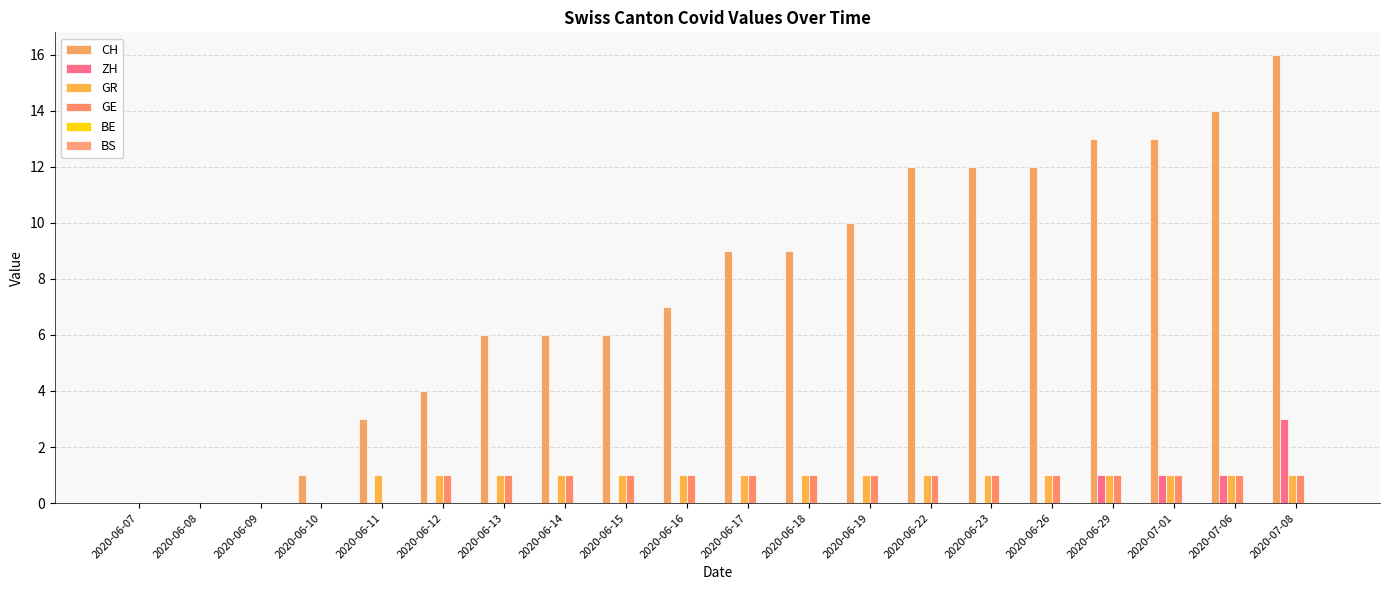

What is the value of the GE bar at the 11th from the left?

1